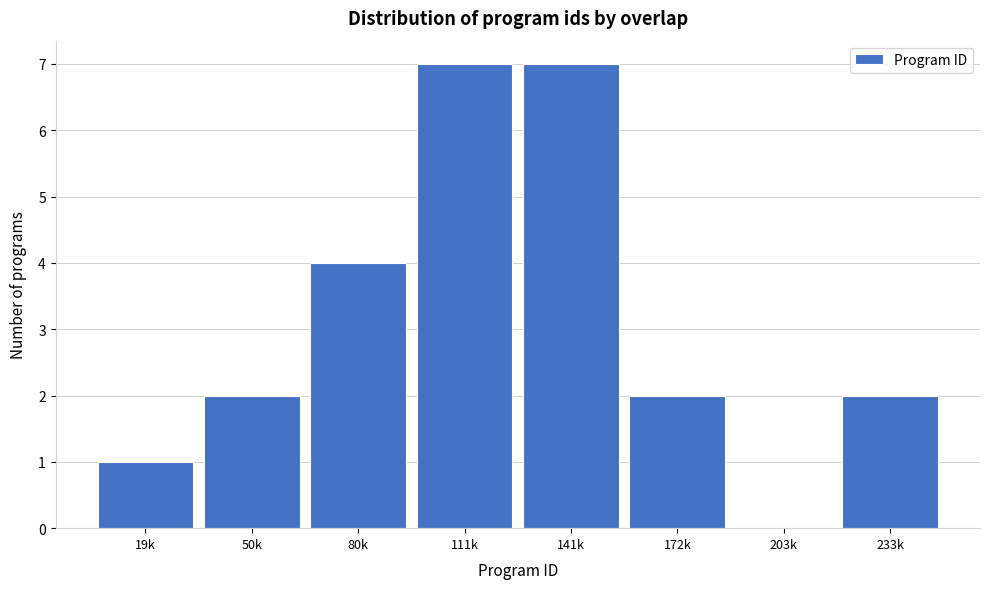

Reading left to right, list all the values displayed in this chart.

19k=1	50k=2	80k=4	111k=7	141k=7	172k=2	203k=0	233k=2